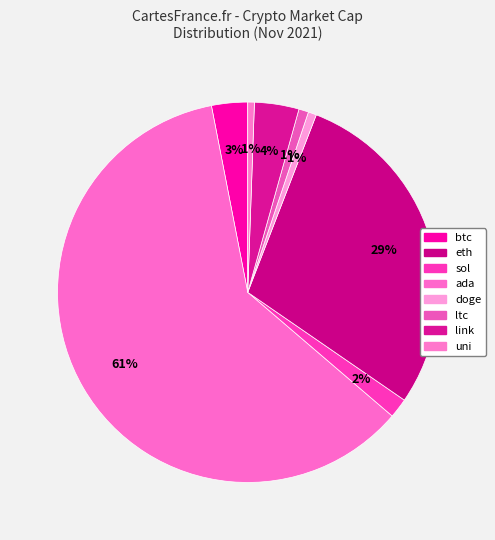

Count the number of slices in the pie.

8